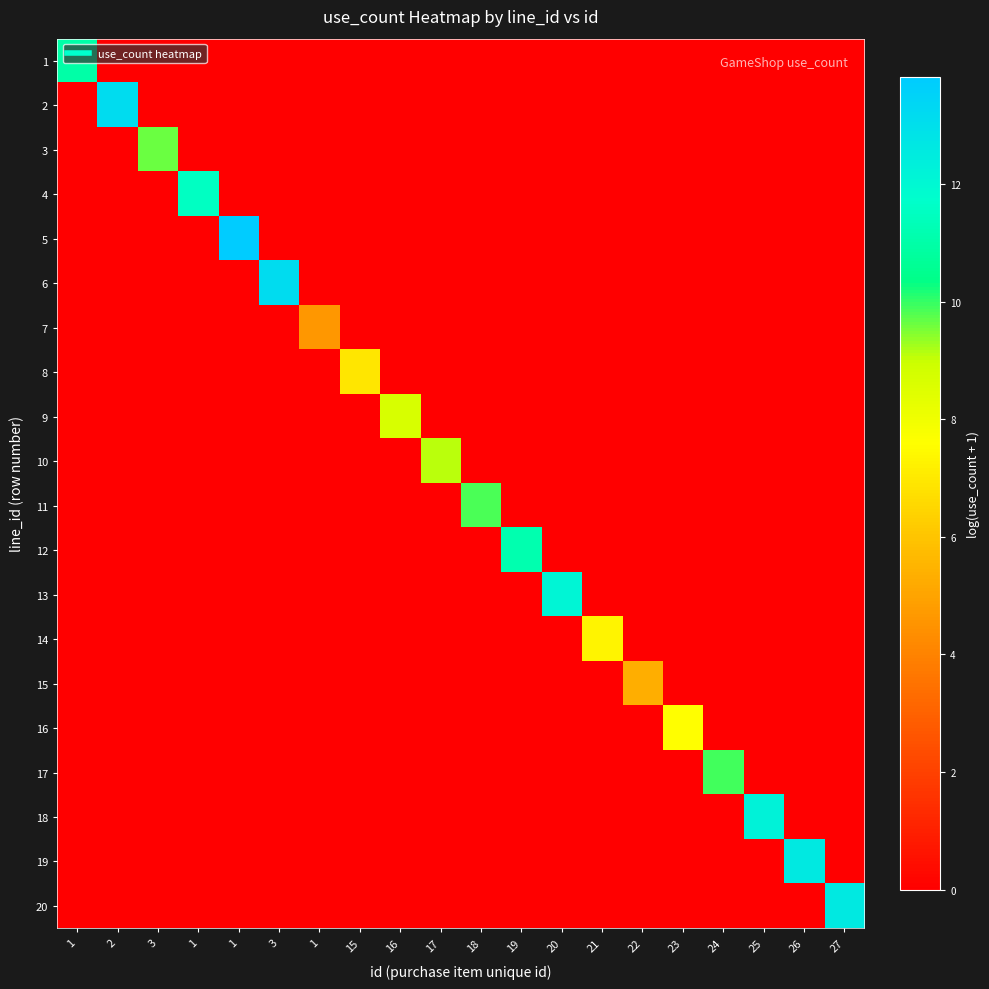

How many categories are shown in the chart?

20